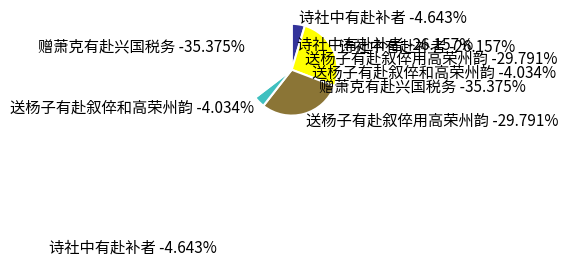

Does 送杨子有赴叙倅用高荣州韵 account for over 50% of the chart?

No